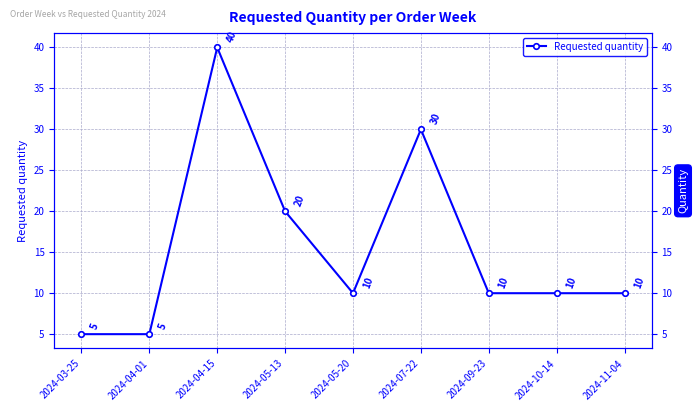

Does the chart display data point markers on the line(s)?

Yes